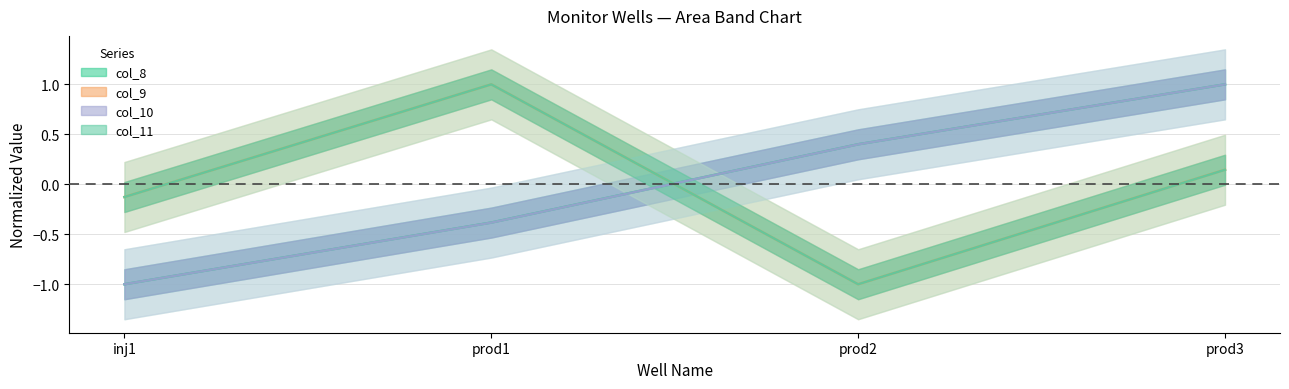

Between prod1 and prod3, which is larger?

prod3